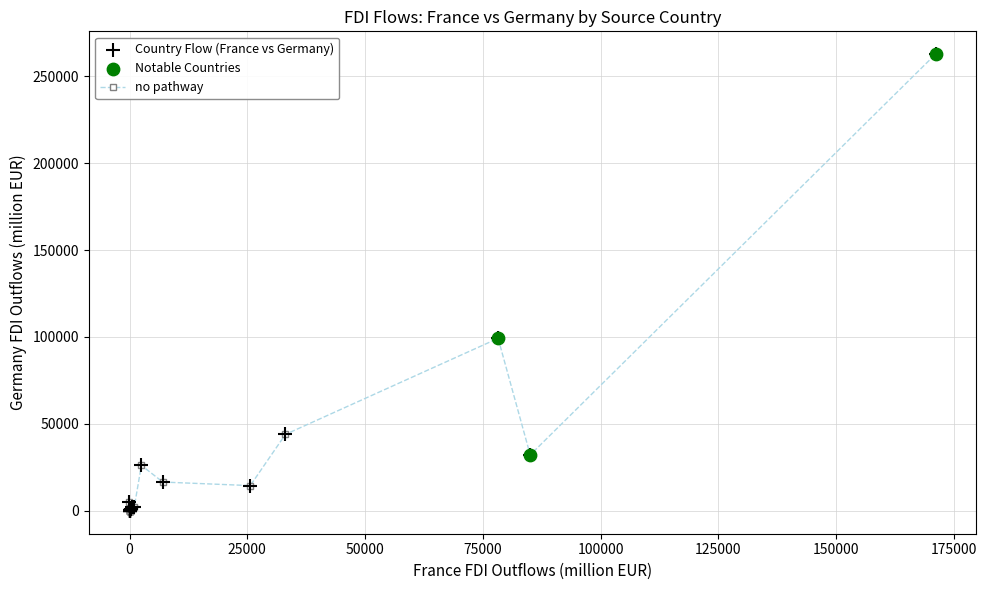

What is the maximum value shown in the chart?

262644.2